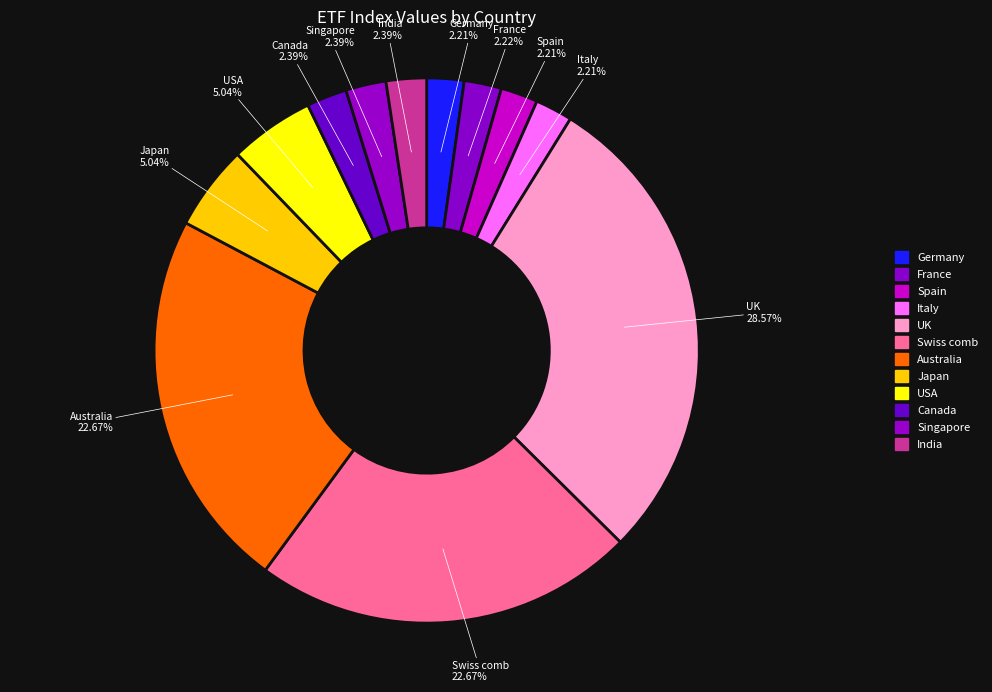

What is the total percentage of Japan and Australia?

27.7%